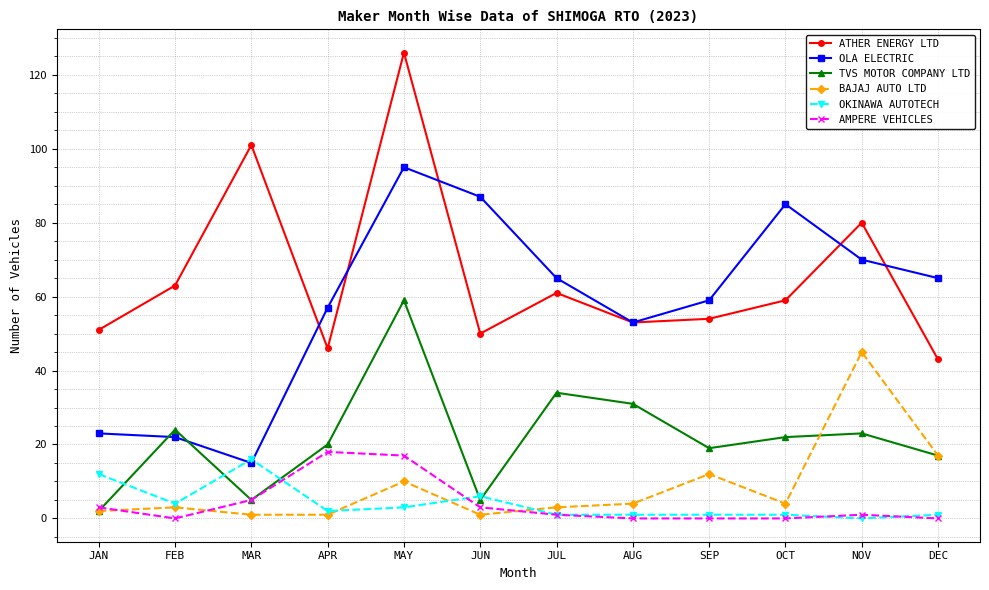

What is the total value across all series at DEC?

143